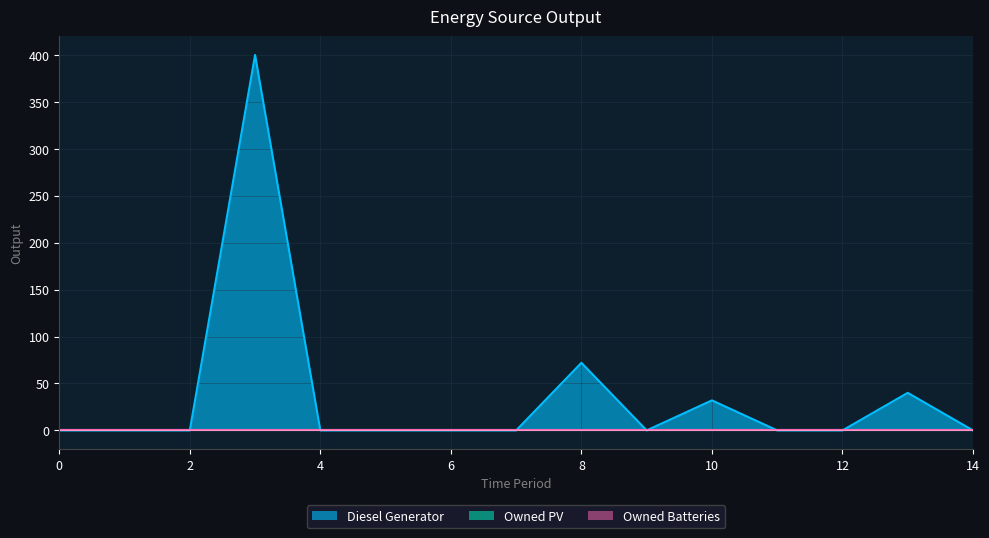

Reading left to right, list all the values displayed in this chart.

Diesel Generator: 0	0	0	400	0	0	0	0	72	0	32	0	0	40	0
Owned PV: 0	0	0	0	0	0	0	0	0	0	0	0	0	0	0
Owned Batteries: 0	0	0	0	0	0	0	0	0	0	0	0	0	0	0